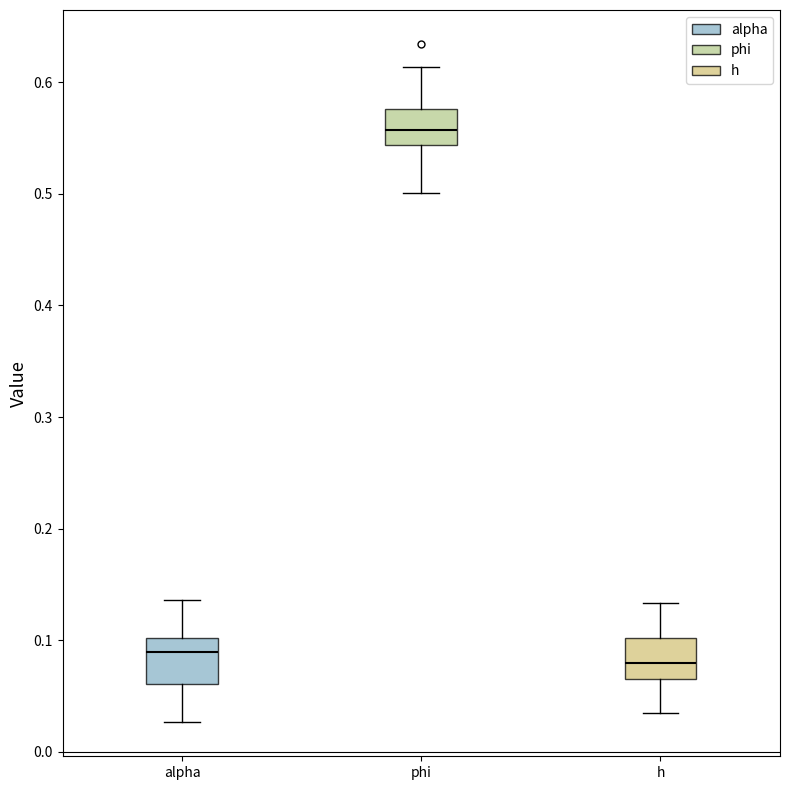

Where does the median line of the box for alpha sit on the y-axis? The values are not printed on the chart, so give them approximately, as read against the axis.

0.09